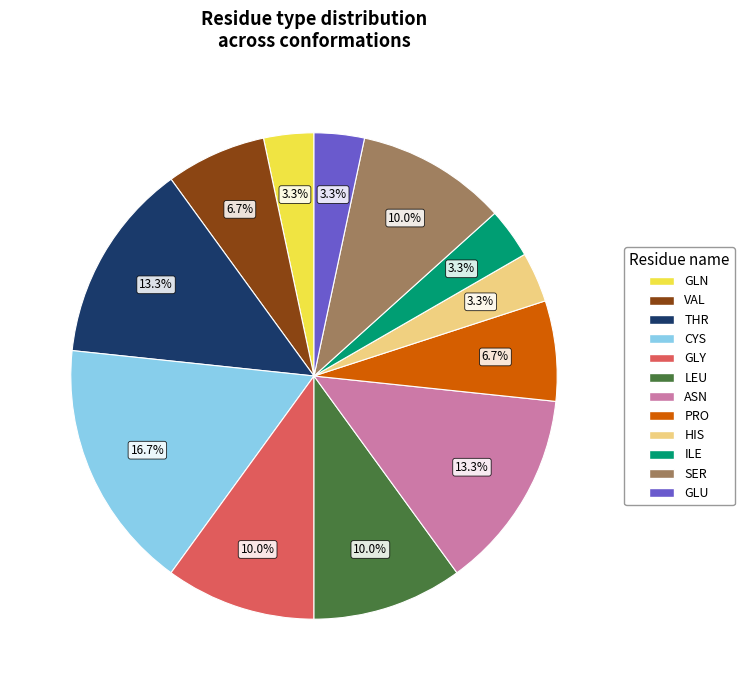

Does any single category account for the majority?

No